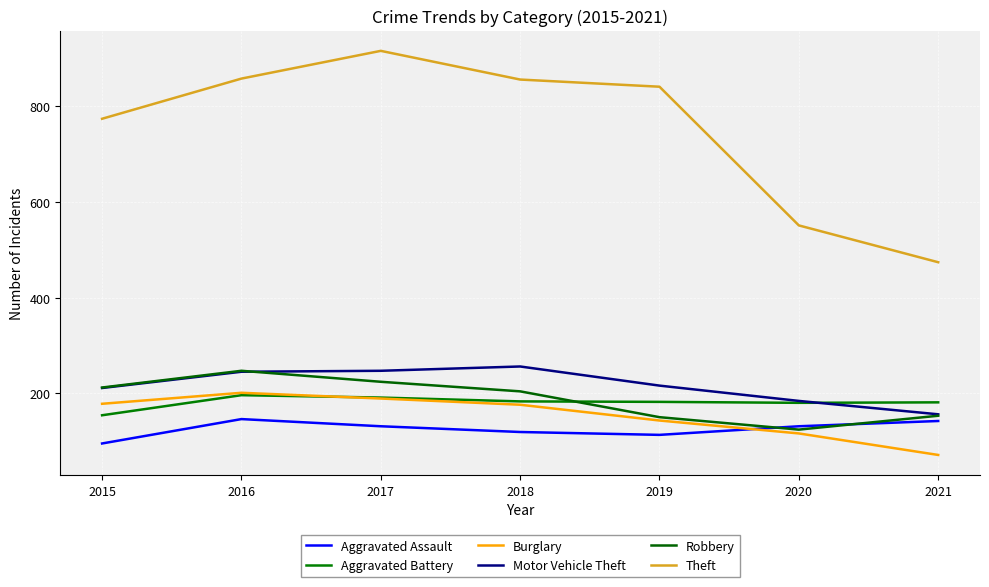

At which category is the sum across all series the highest?

2017